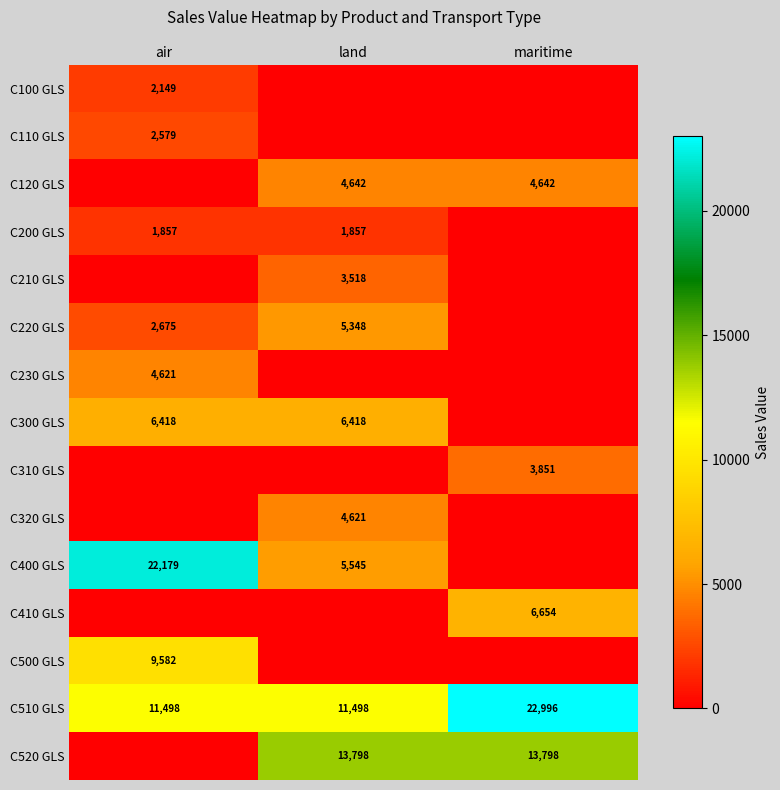

At which category is the sum across all series the highest?

air